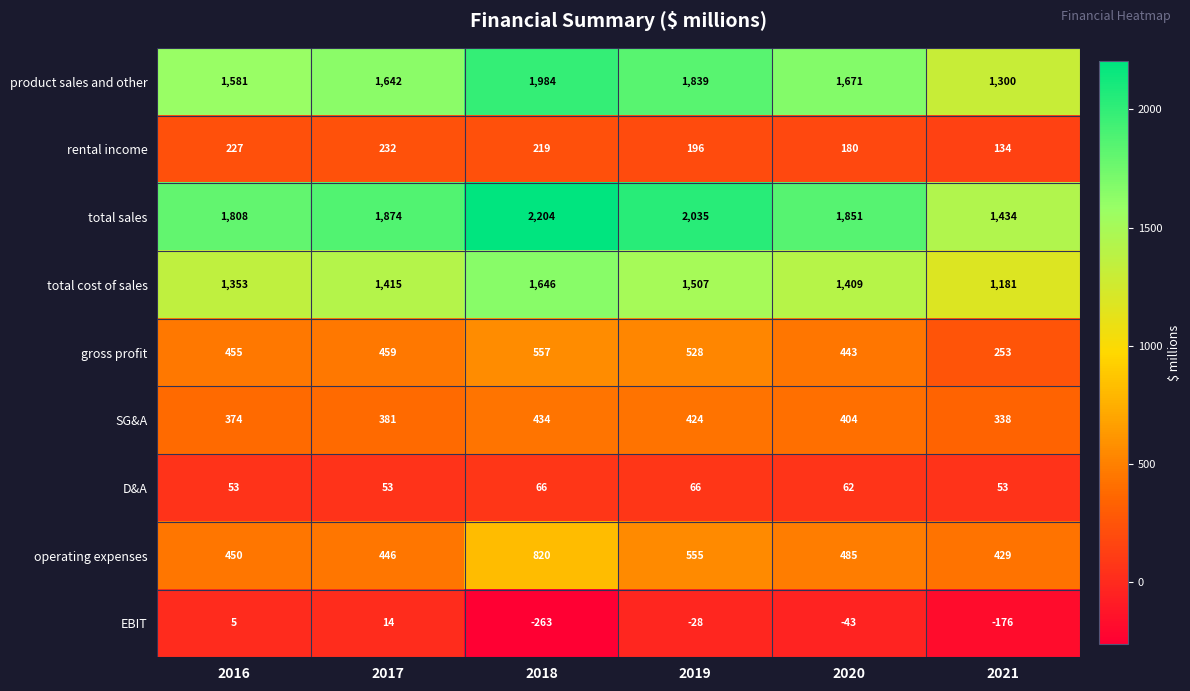

At which category does the chart reach its minimum across all series?

2018